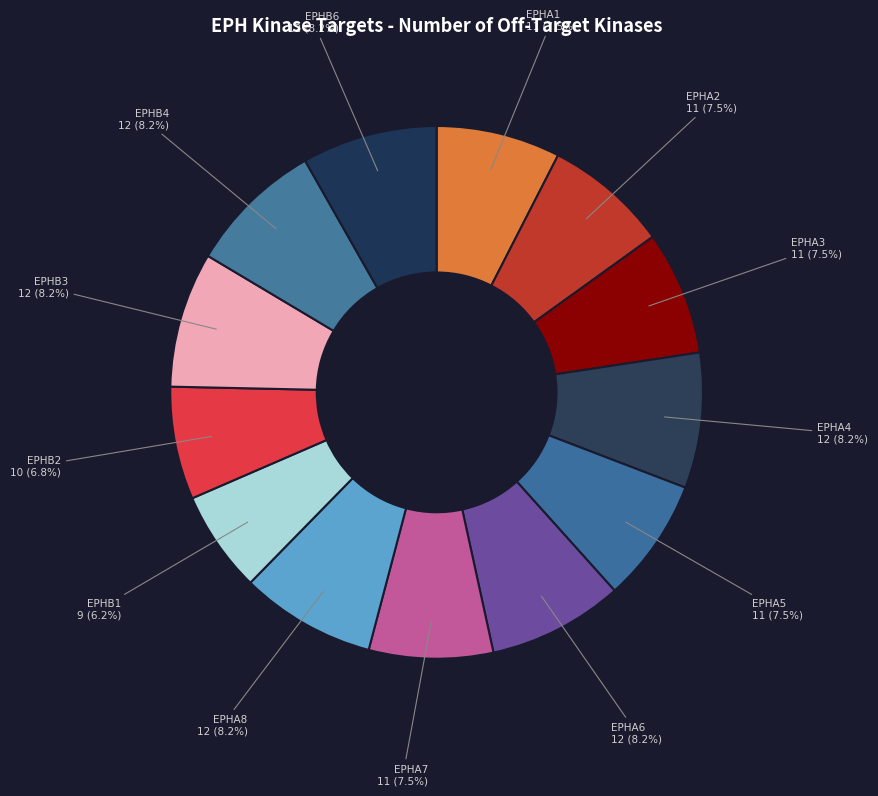

Which slice is the smallest?

EPHB1